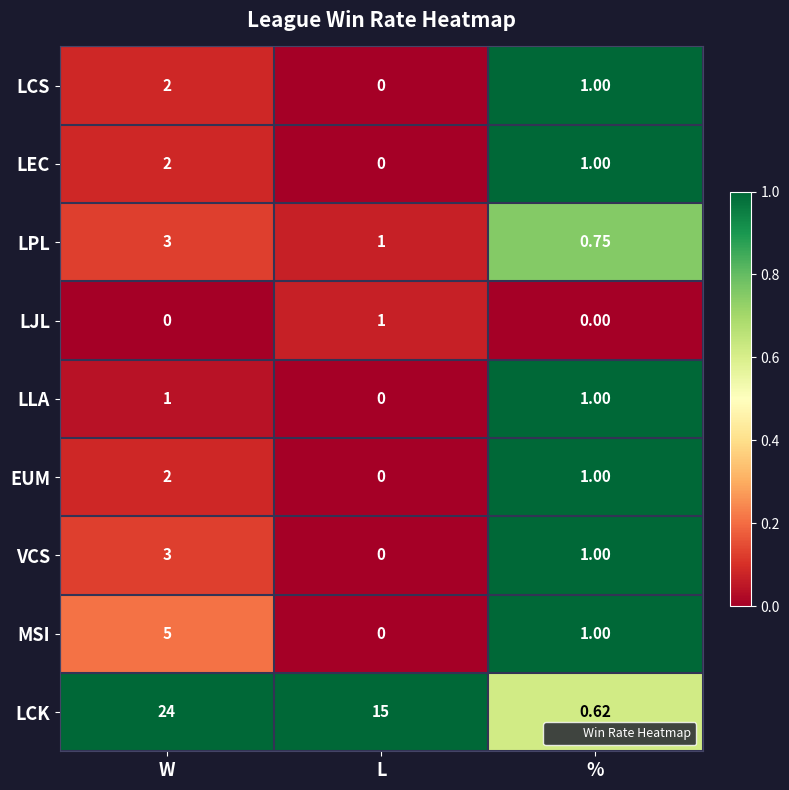

Which series has the widest spread of values?

LCK